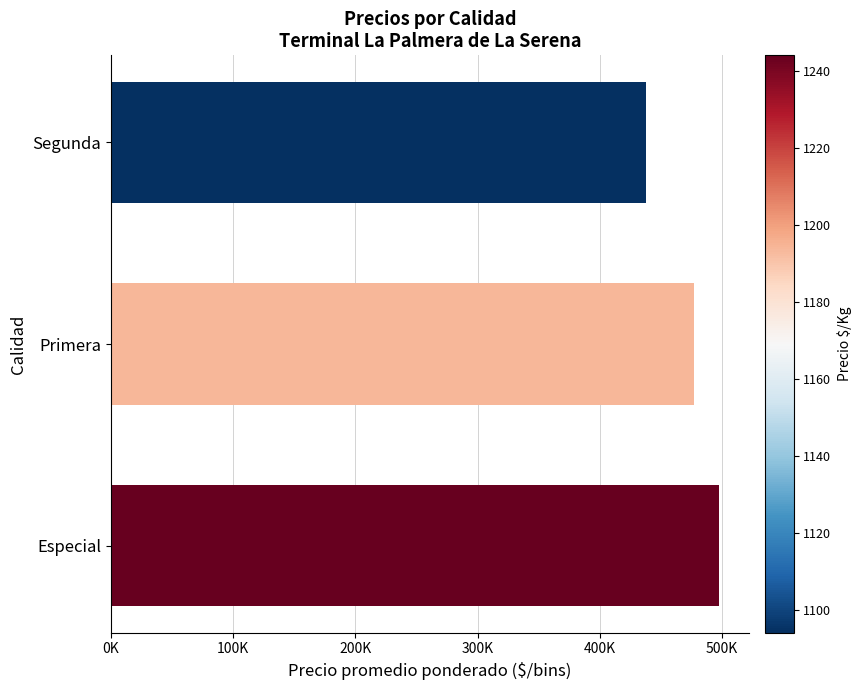

What is the minimum value shown in the chart?

437500